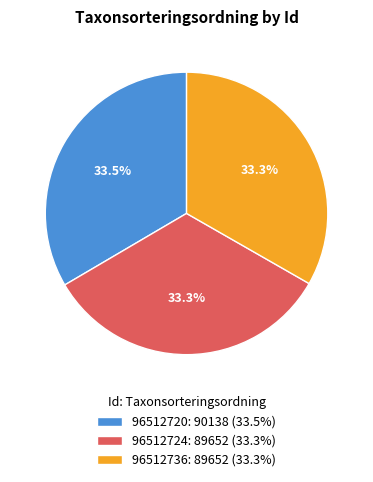

Does 96512720 account for over 50% of the chart?

No